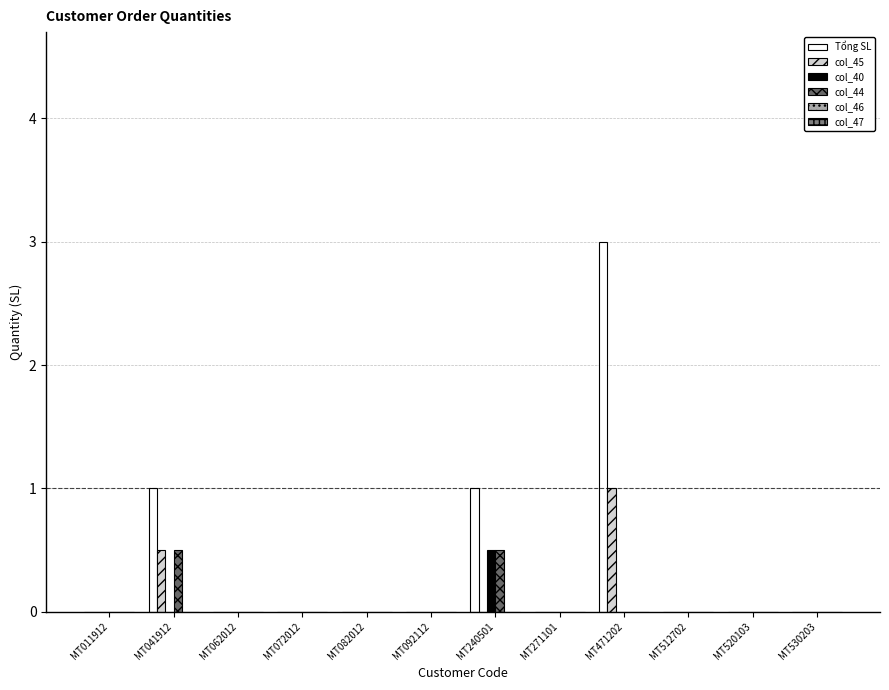

What is the difference between the highest and lowest values at MT240501?

1.0